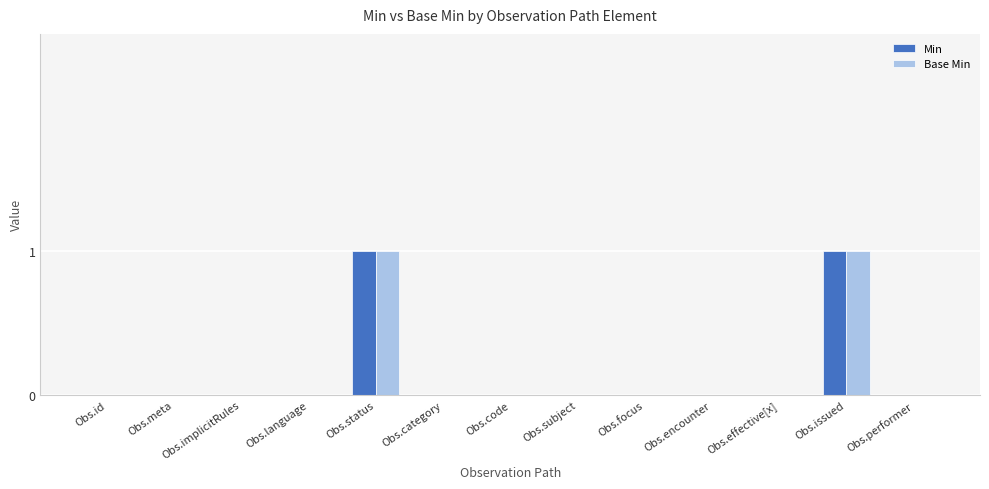

Is it true that Base Min equals 1 at Obs.issued?

True